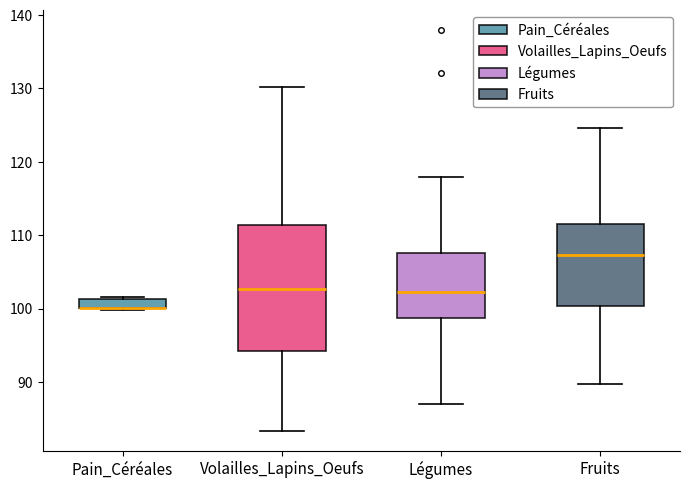

Where does the lower whisker of the box for Volailles_Lapins_Oeufs end on the y-axis? The values are not printed on the chart, so give them approximately, as read against the axis.

83